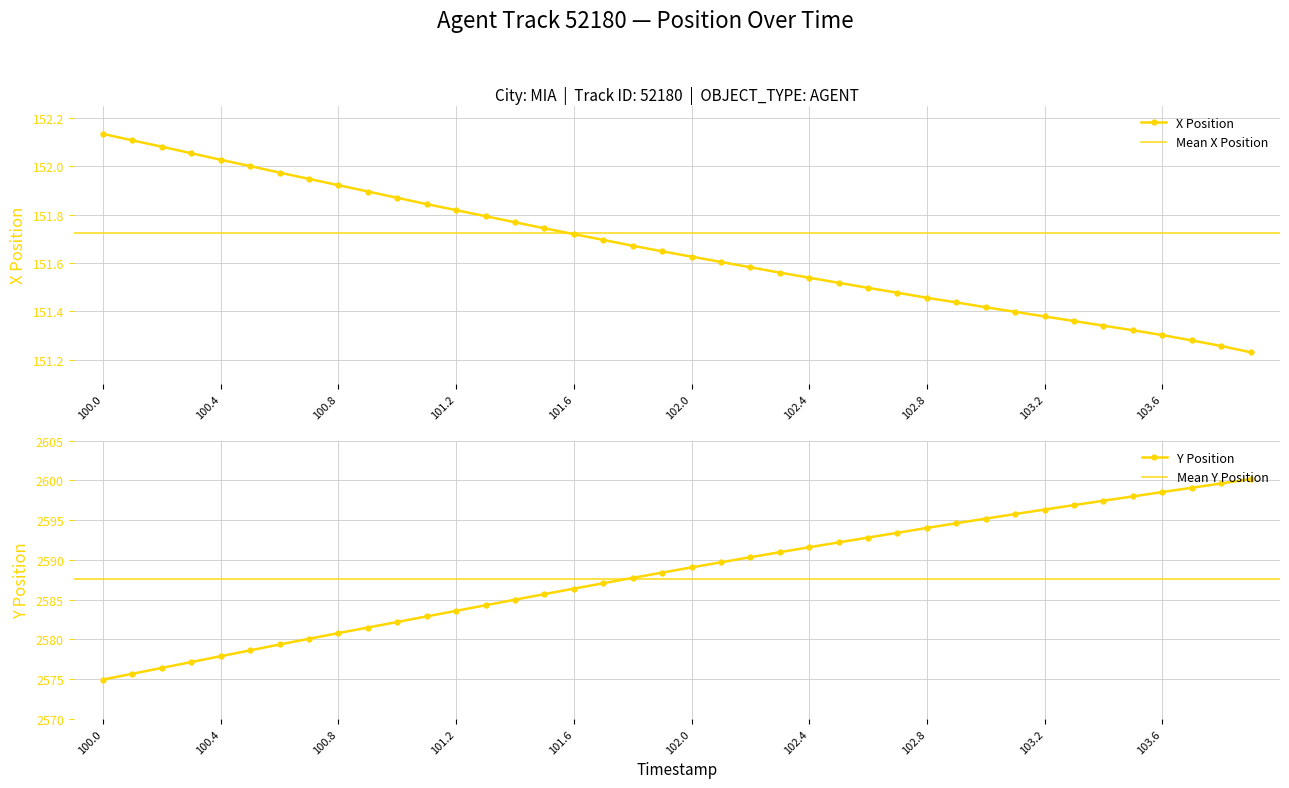

True or false: X and Y cross at least once.

False